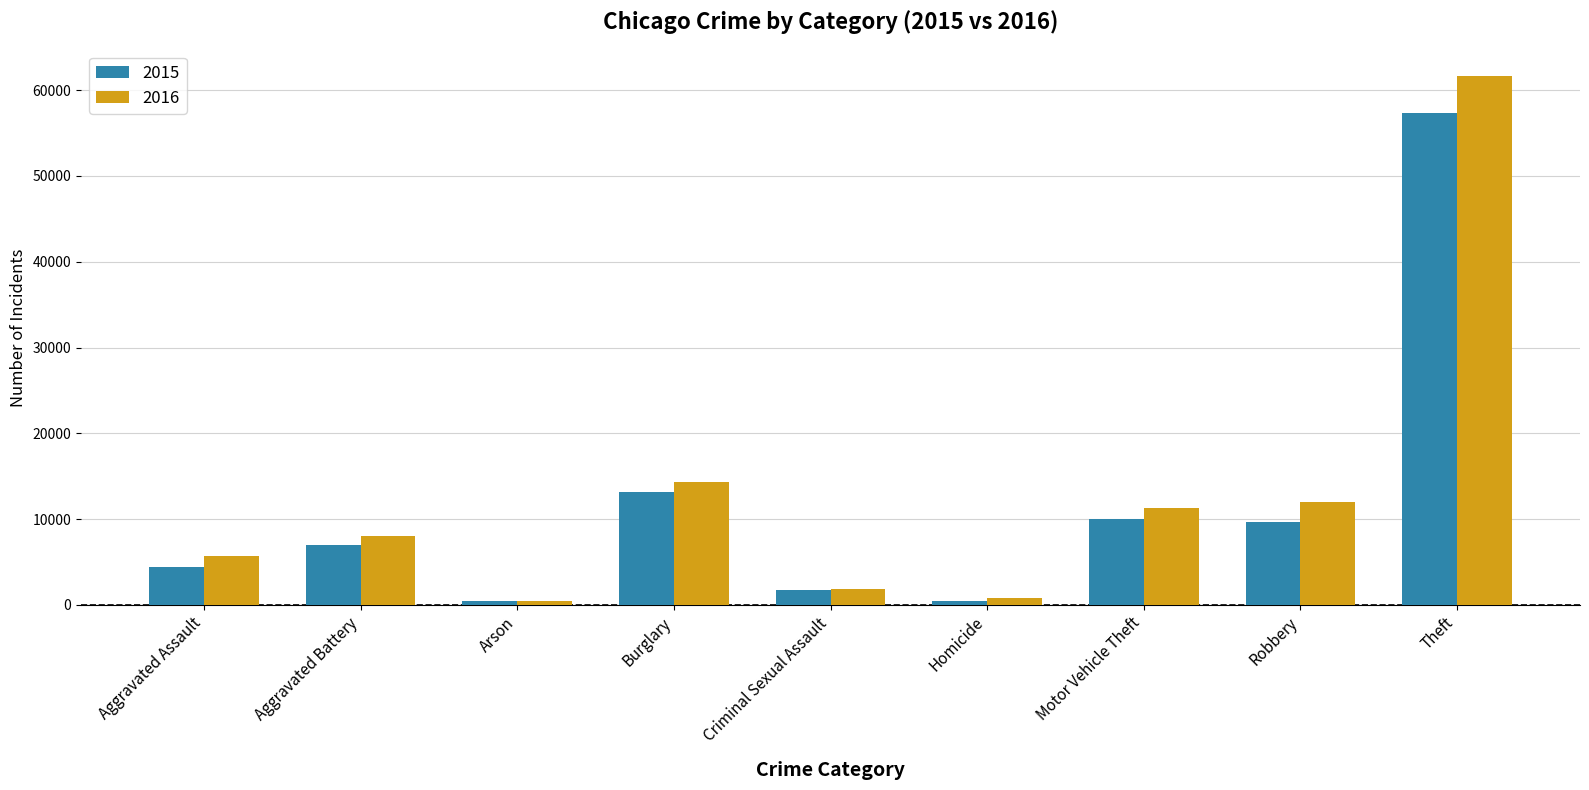

What value does the 2015 series have at Theft, to the nearest 10?

57350